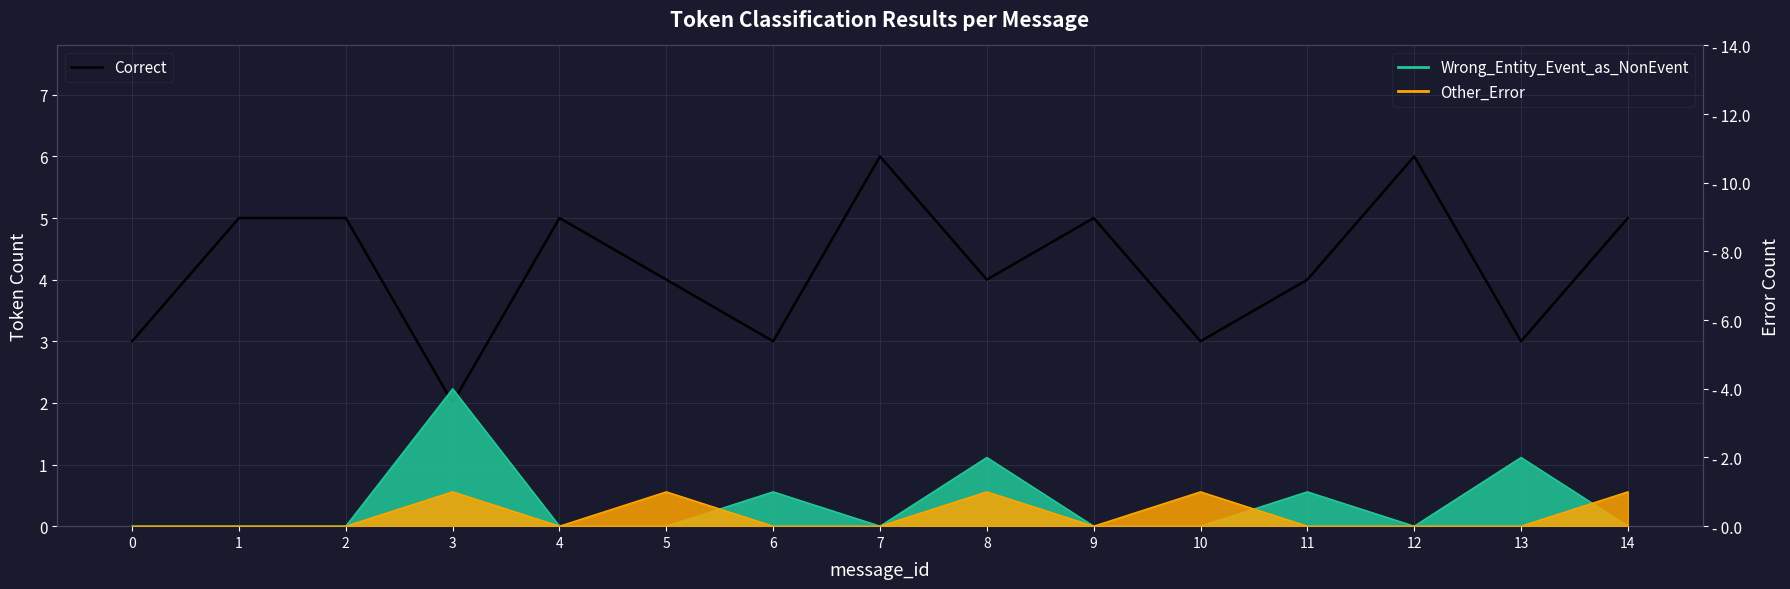

At which category does the chart reach its minimum across all series?

3